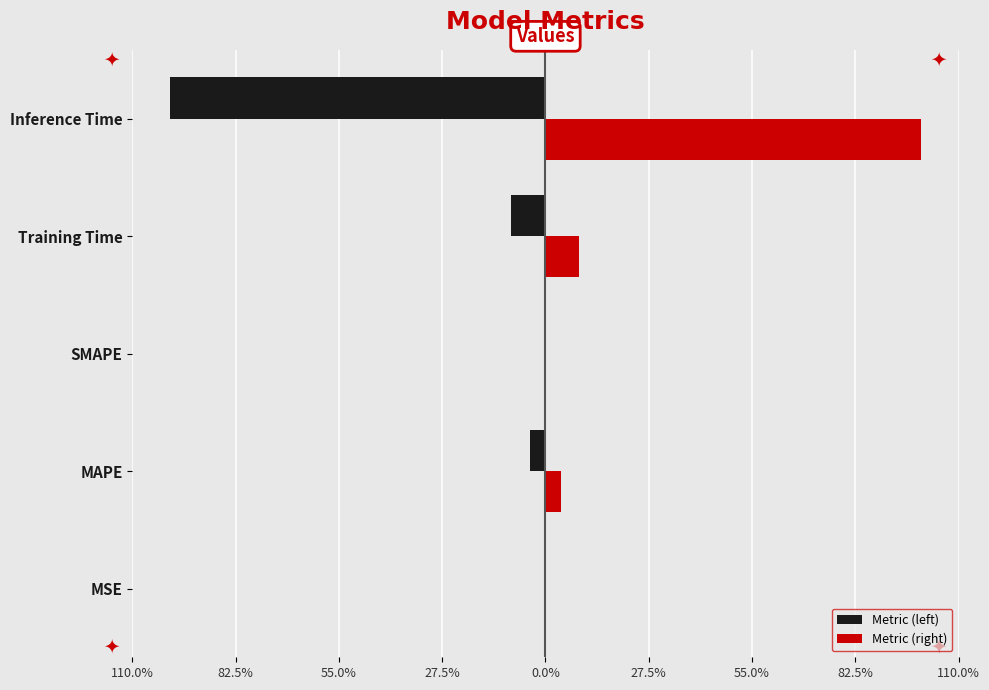

Rank the series by their maximum value, from highest to lowest.

Metric (right), Metric (left)